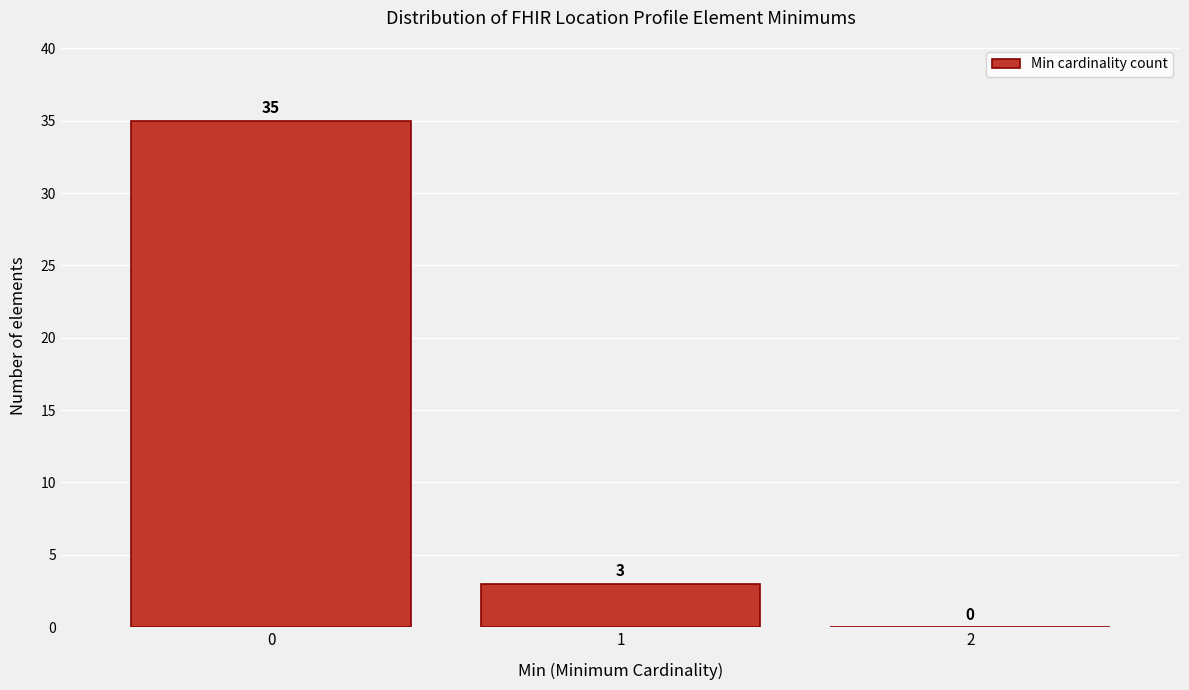

Reading left to right, transcribe this chart: for each bar, give the range it covers on the x-axis and its height.

-0.5 to 0.5: 35
0.5 to 1.5: 3
1.5 to 2.5: 0